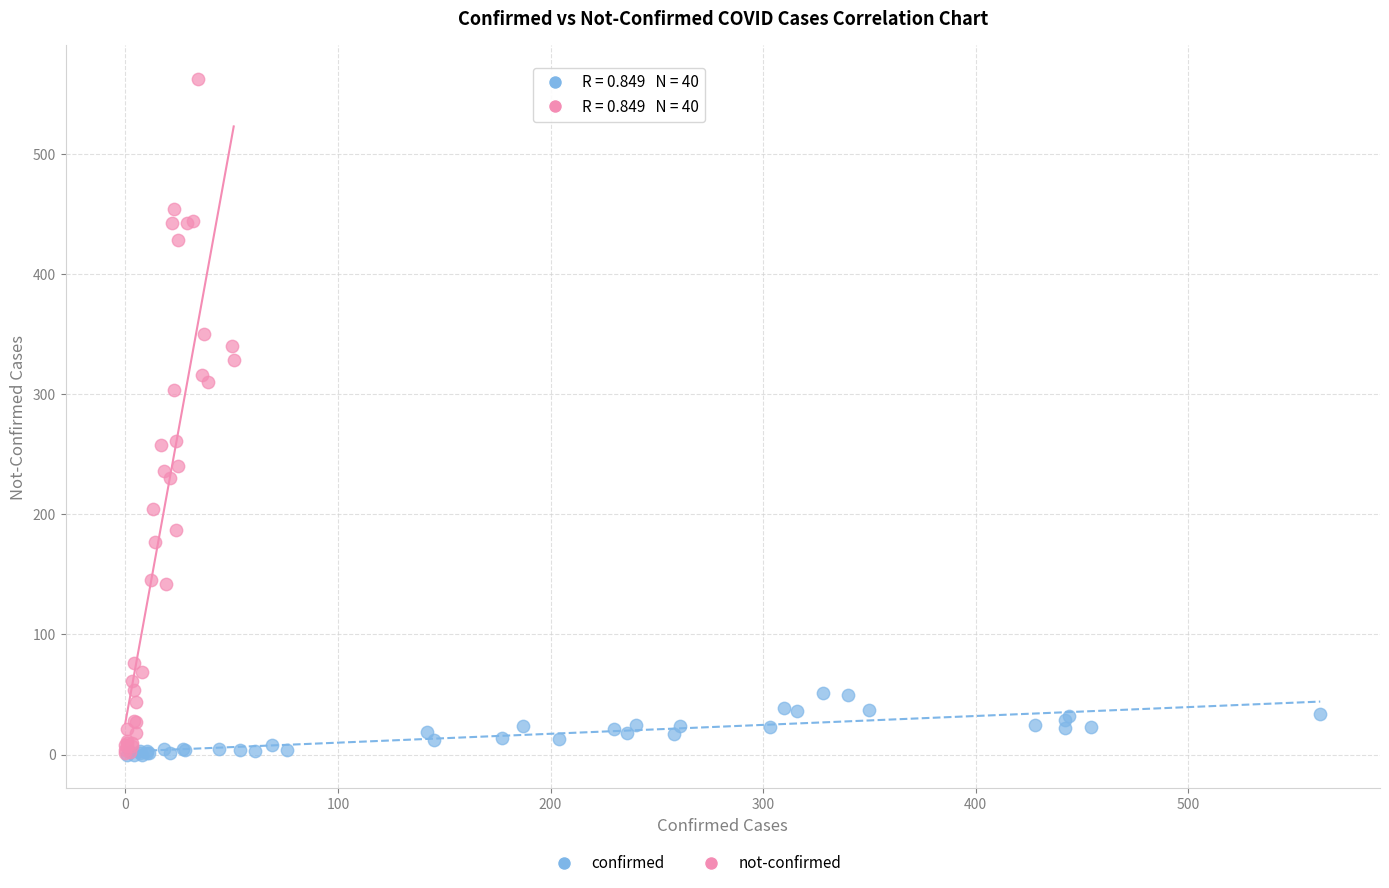

Which series has the widest spread of Y values?

not-confirmed